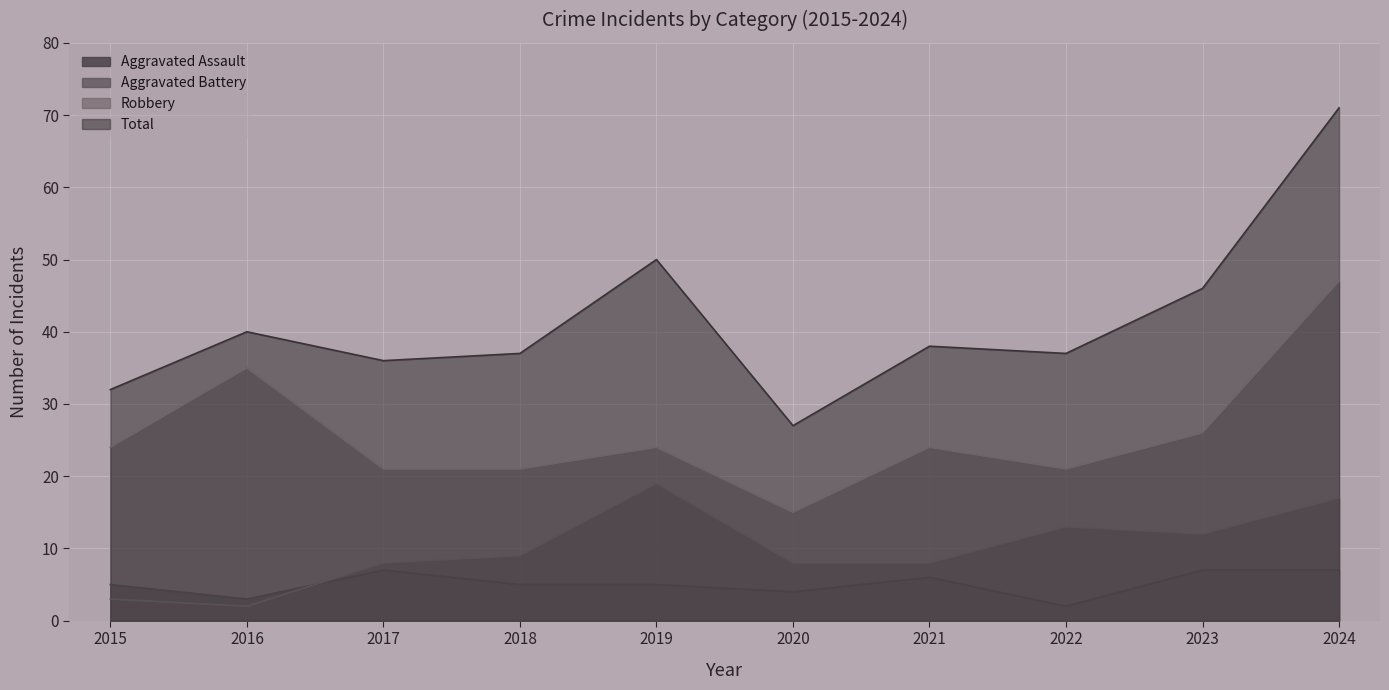

Where is Total nearest to the value 49?

2019